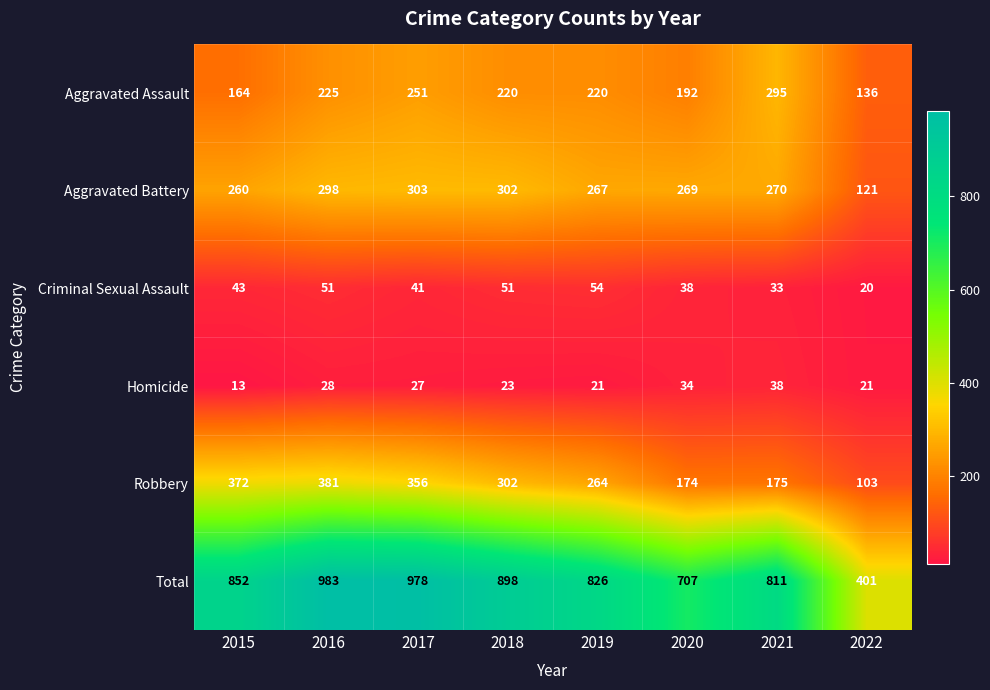

Which label corresponds to the largest value in the chart?

2016